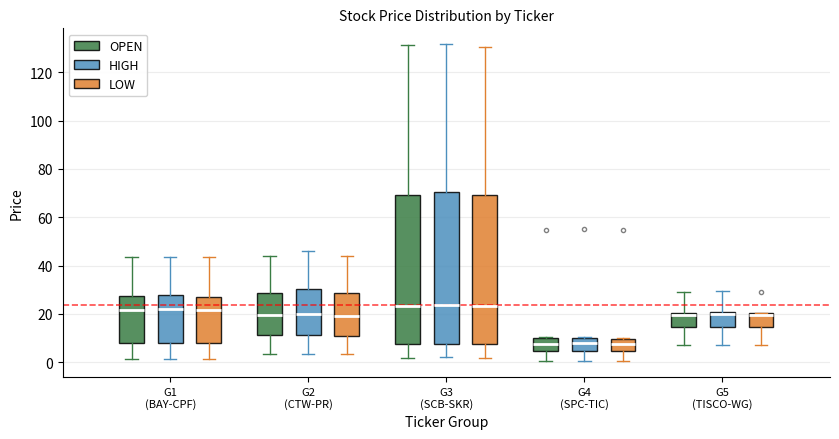

Where is the upper edge of the box for G2 (CTW-PR) (HIGH) on the y-axis? The values are not printed on the chart, so give them approximately, as read against the axis.

30